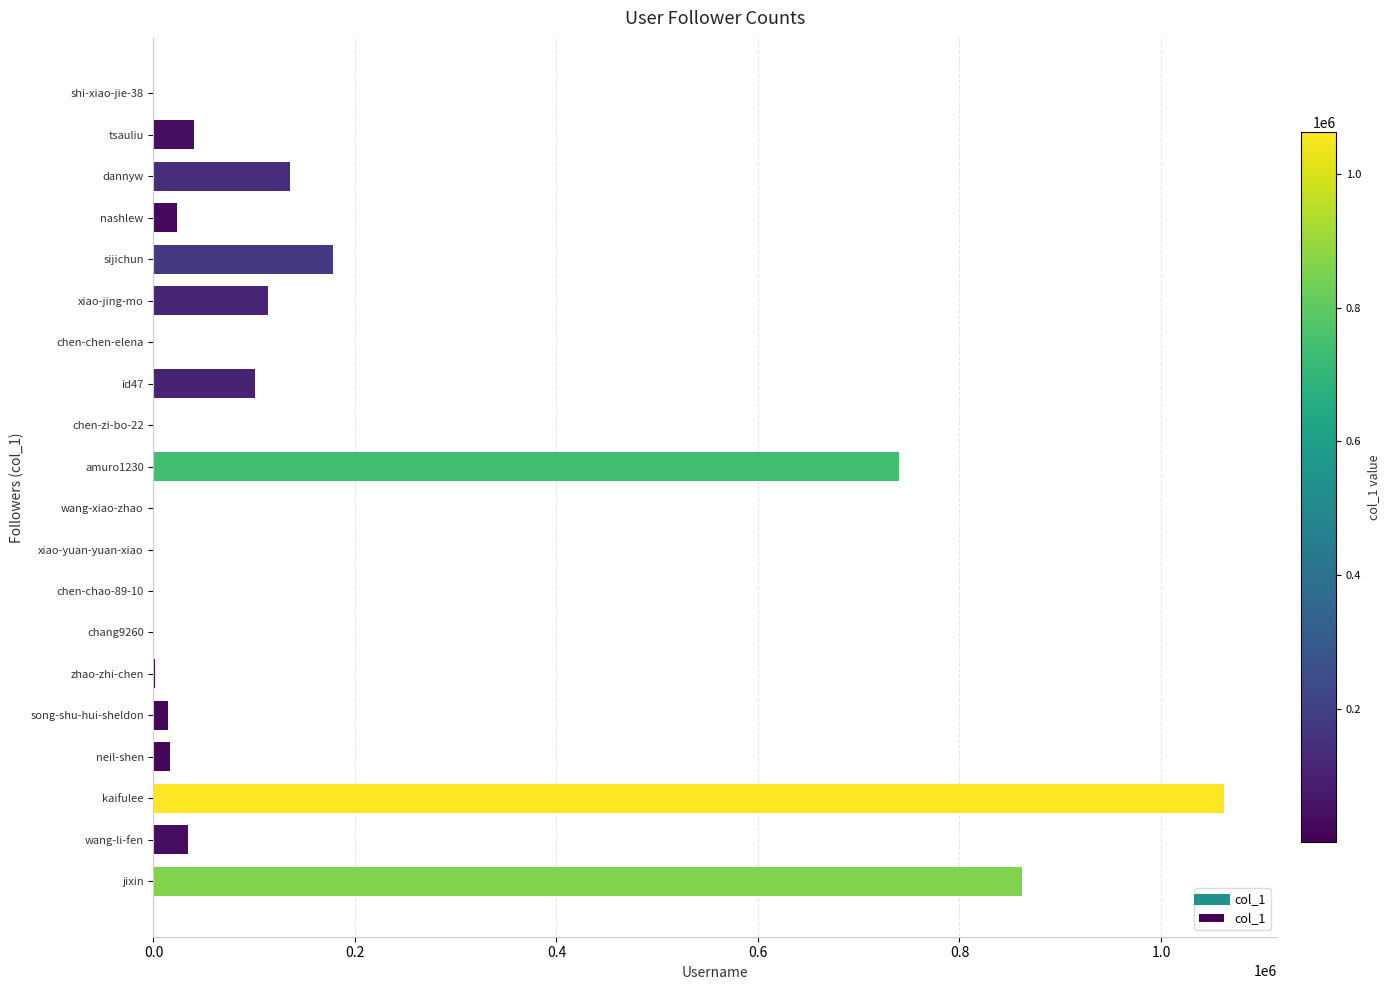

Where is the data nearest to the value 531084?

amuro1230